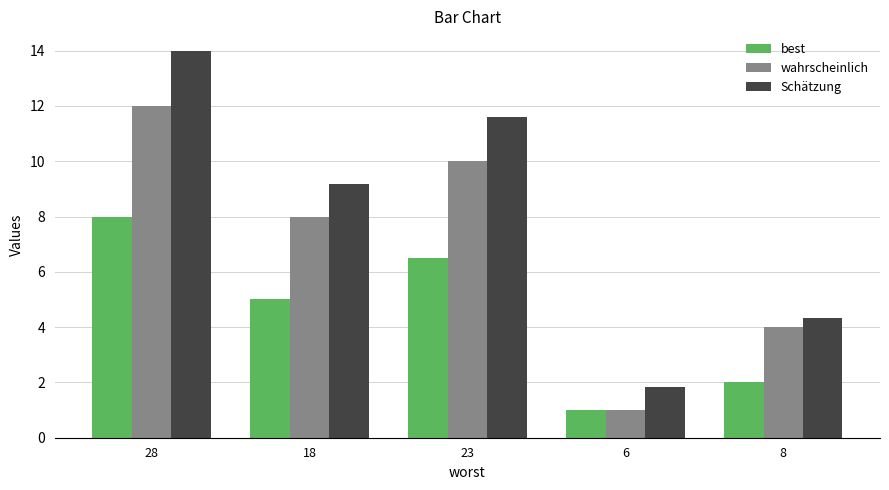

The wahrscheinlich series shows 0.5 at 6. True or false?

False